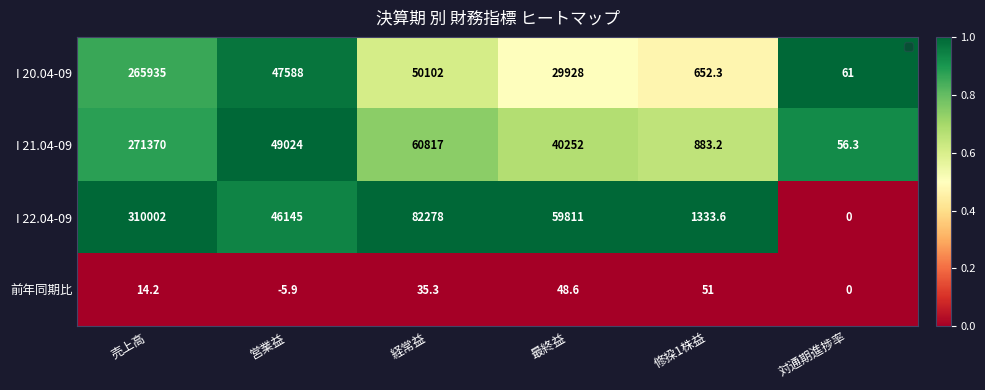

Reading left to right, what are all the values shown in this chart?

I 20.04-09: 売上高=265935.0	営業益=47588.0	経常益=50102.0	最終益=29928.0	修挅1株益=652.3	対通期進捗率=61.0
I 21.04-09: 売上高=271370.0	営業益=49024.0	経常益=60817.0	最終益=40252.0	修挅1株益=883.2	対通期進捗率=56.3
I 22.04-09: 売上高=310002.0	営業益=46145.0	経常益=82278.0	最終益=59811.0	修挅1株益=1333.6	対通期進捗率=0.0
前年同期比: 売上高=14.2	営業益=-5.9	経常益=35.3	最終益=48.6	修挅1株益=51.0	対通期進捗率=0.0